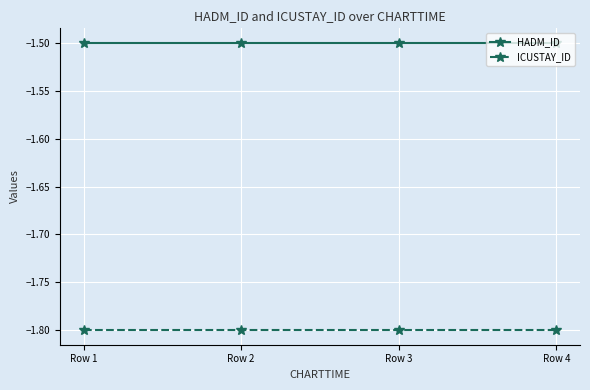

True or false: ICUSTAY_ID and HADM_ID cross at least once.

False